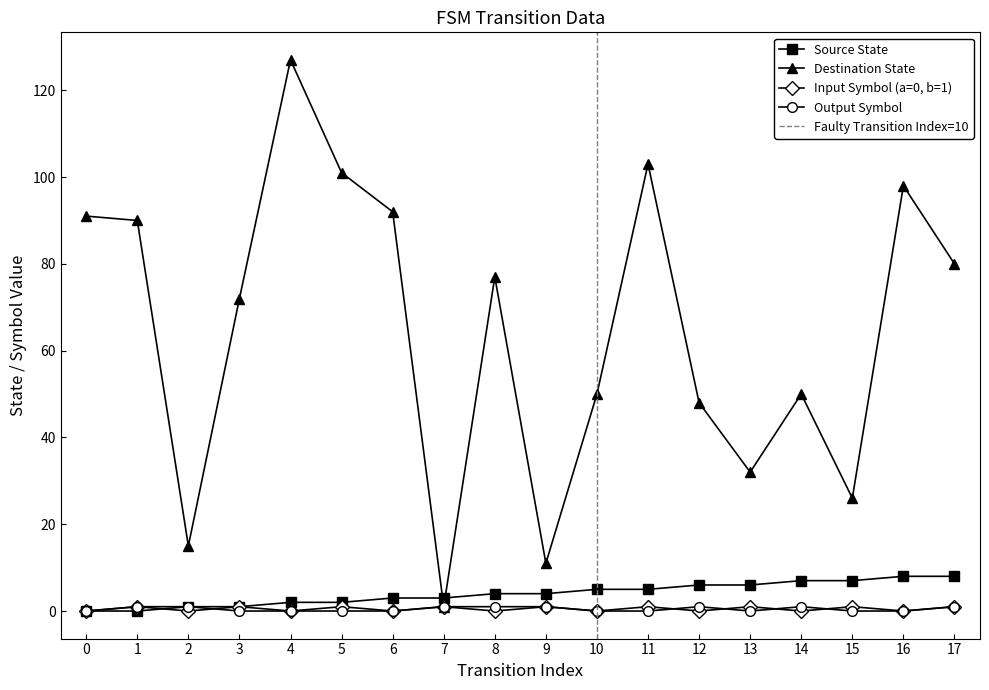

In output_symbol, how many points are lower than both neighbors (excluding endpoints)?

1